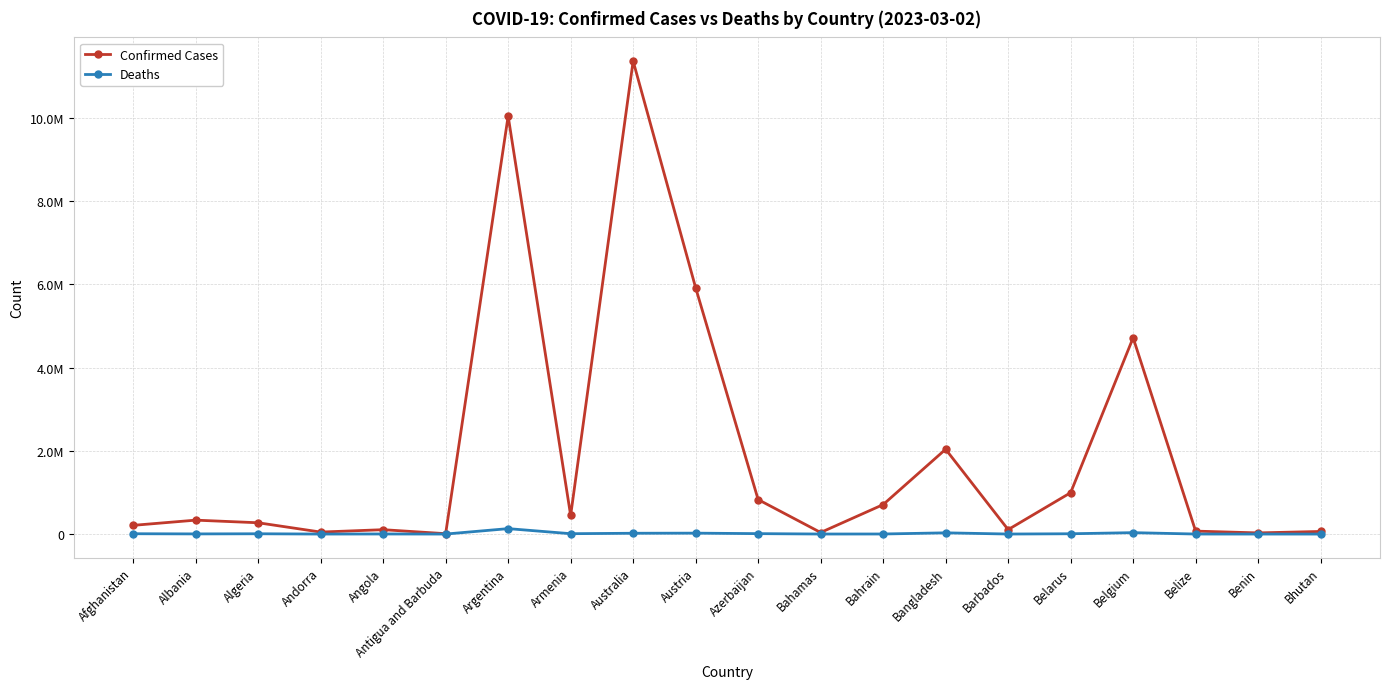

What is the difference between the maximum and minimum values in the Confirmed Cases series?

11357255